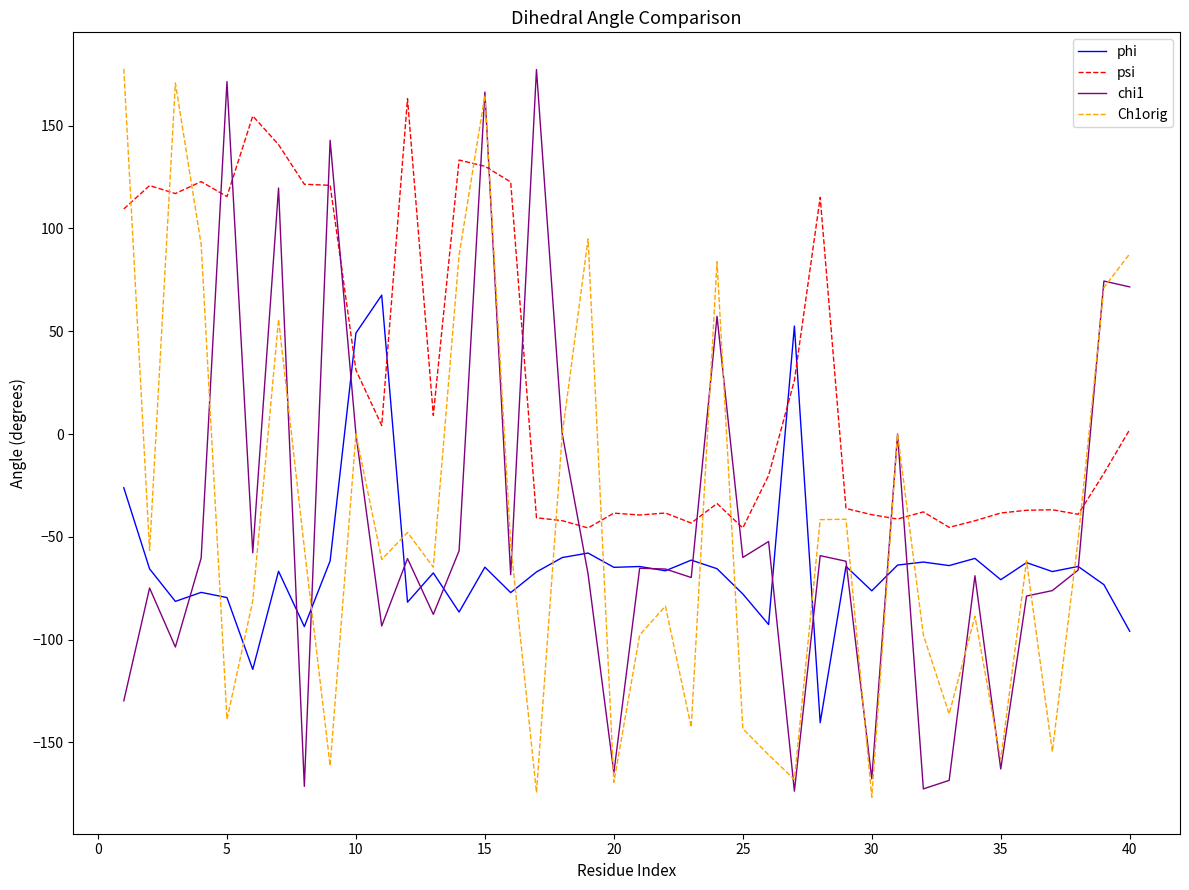

Does the chart display data point markers on the line(s)?

No